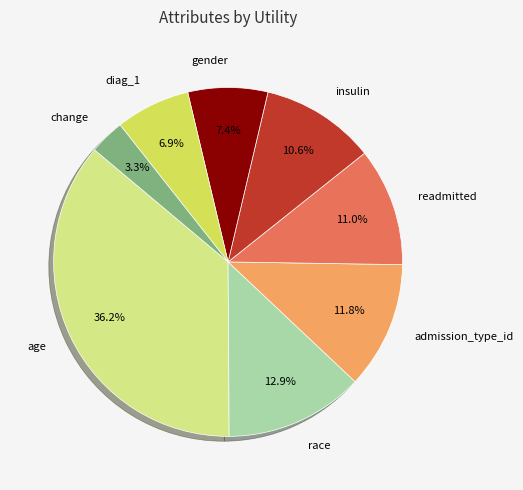

Is there a majority slice in this chart?

No